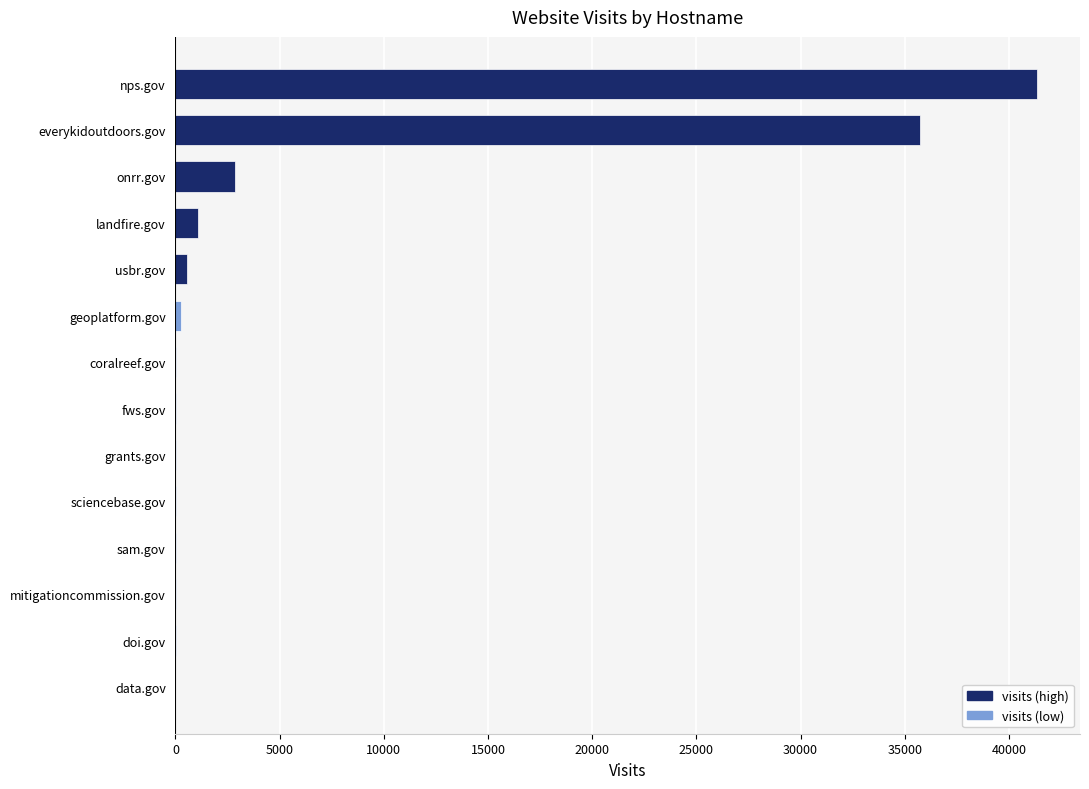

How many distinct data groups are displayed?

1